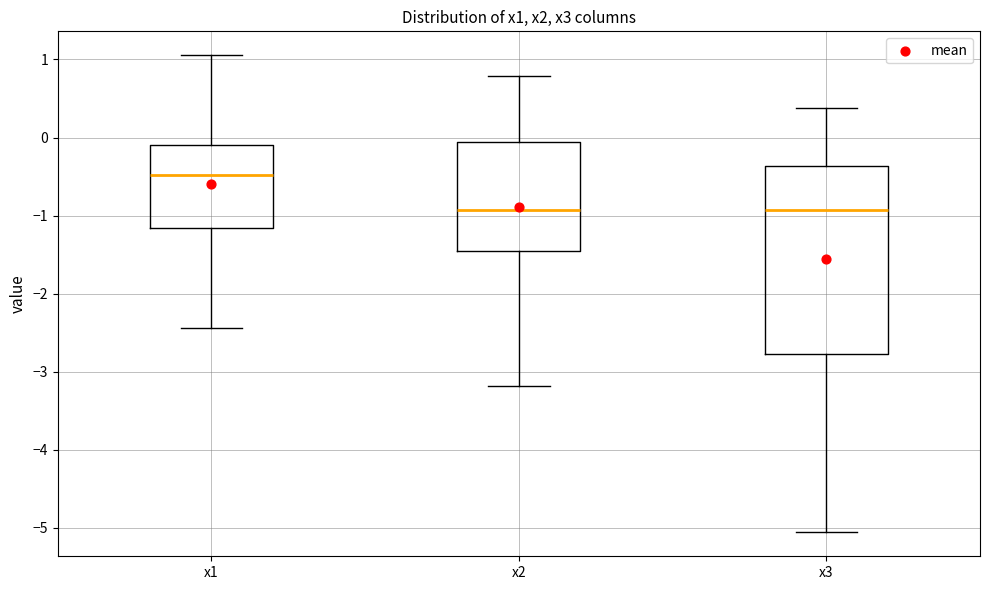

Where does the upper whisker of the box for x2 end on the y-axis? The values are not printed on the chart, so give them approximately, as read against the axis.

0.8